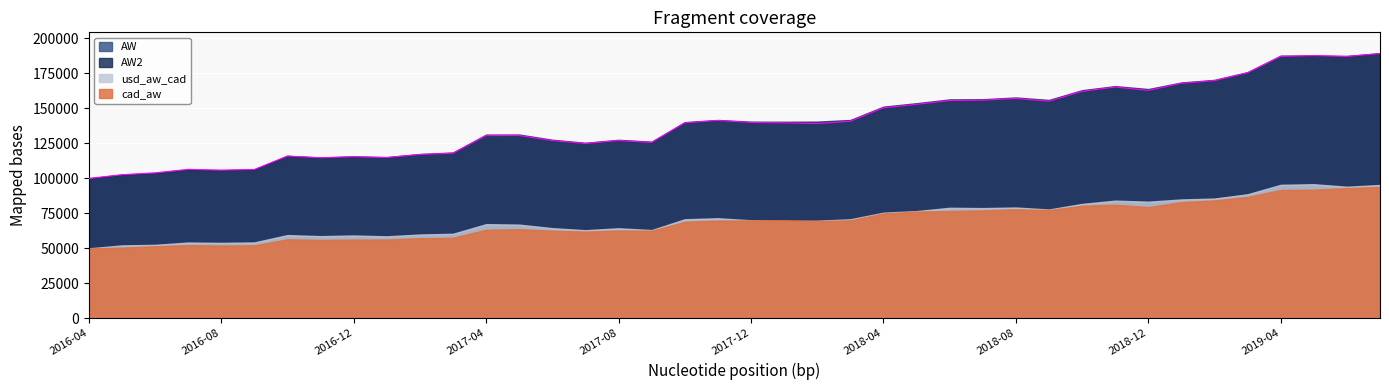

True or false: AW and usd_aw_cad intersect in this chart.

False